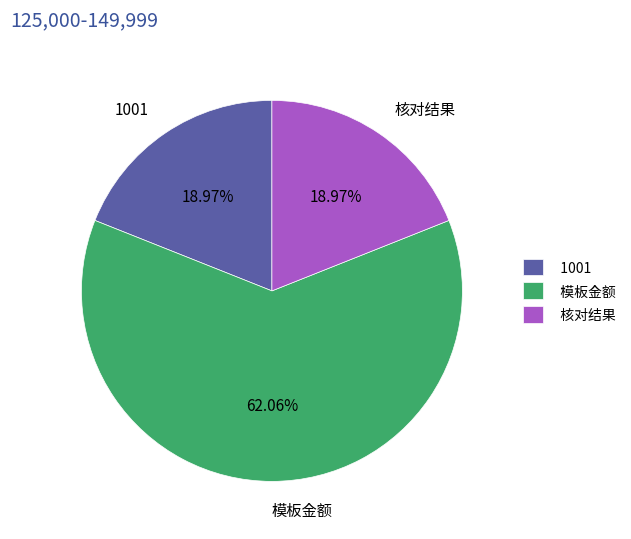

Combined, do 模板金额 and 1001 account for over 50%?

Yes